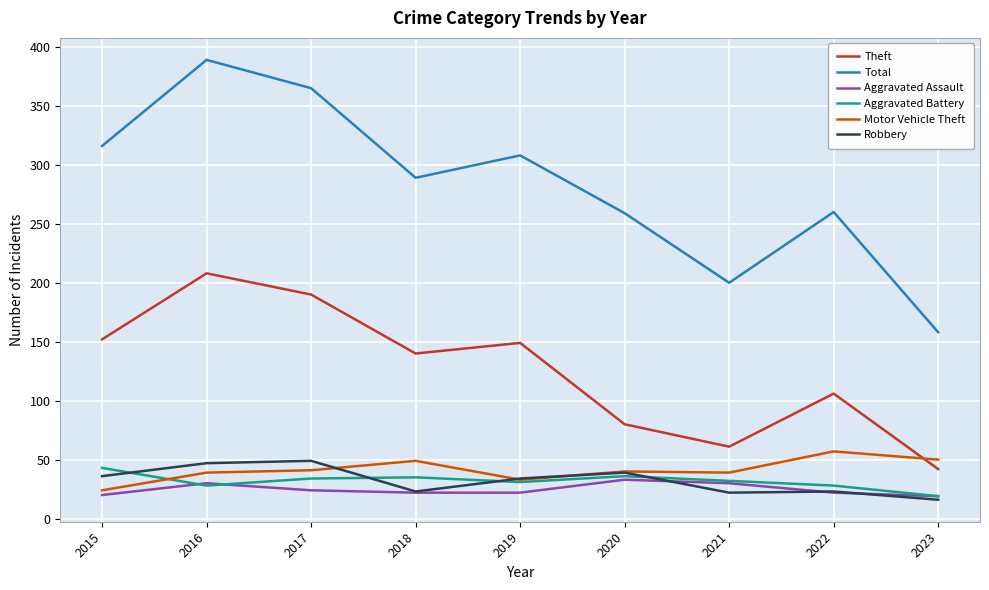

Rank the series by their maximum value, from highest to lowest.

Total, Theft, Motor Vehicle Theft, Robbery, Aggravated Battery, Aggravated Assault